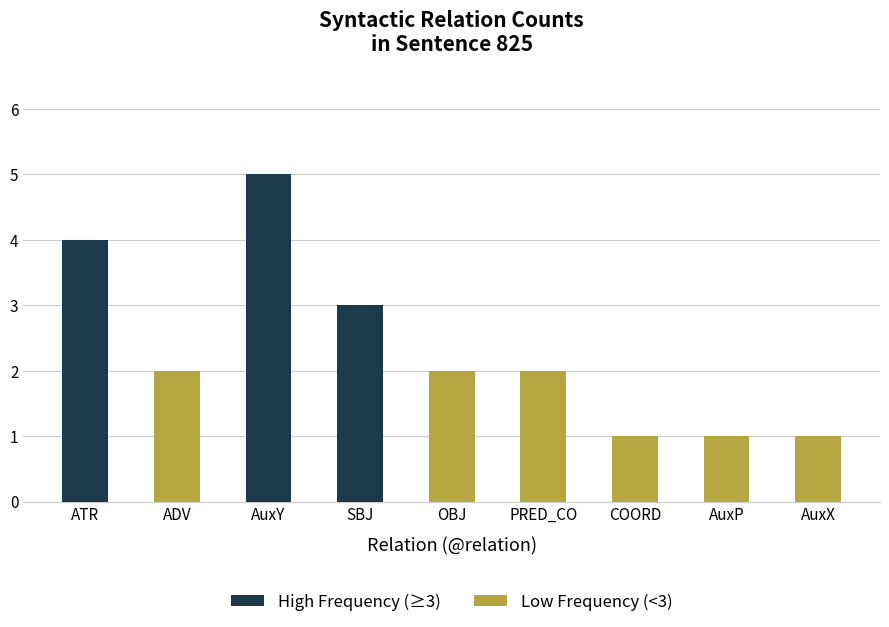

What is the label of the 2nd bar from the left?

ADV